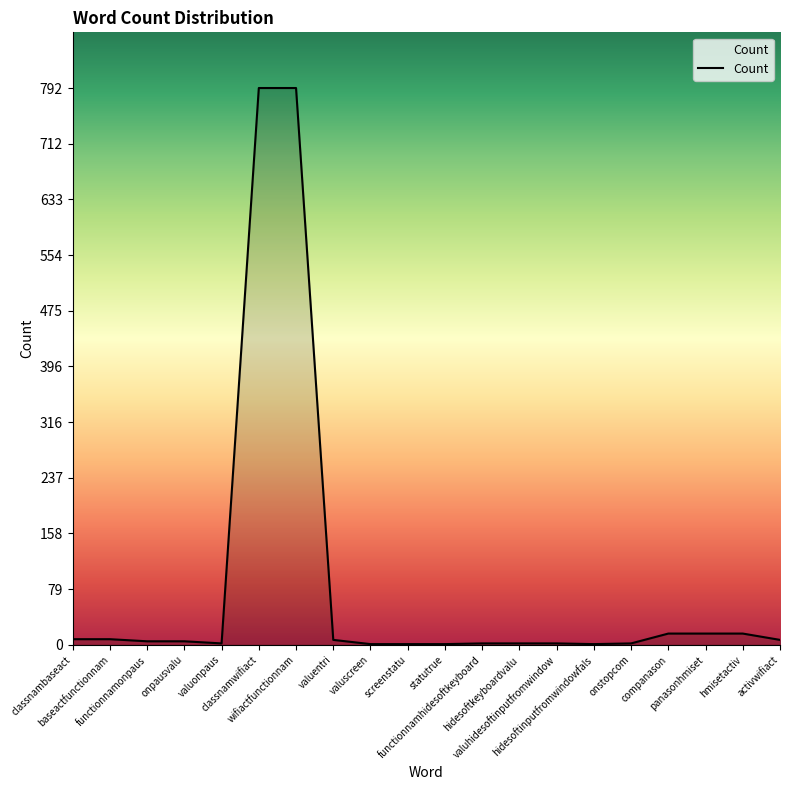

What is the greatest value displayed?

792